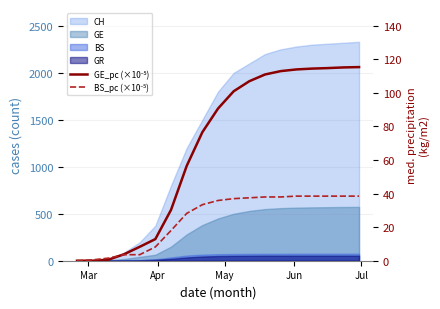

Reading left to right, transcribe all the data shown in this chart.

GE_pc (×10⁻⁵): 0.0	0.0	0.6	3.8	8.3	12.9	30.3	56.5	76.6	90.7	101.0	107.0	111.0	113.0	114.0	114.5	114.8	115.2	115.4
BS_pc (×10⁻⁵): 0.0	0.5	1.5	3.6	3.6	8.2	18.0	28.2	33.4	35.9	37.0	37.5	38.0	38.0	38.5	38.5	38.5	38.5	38.5